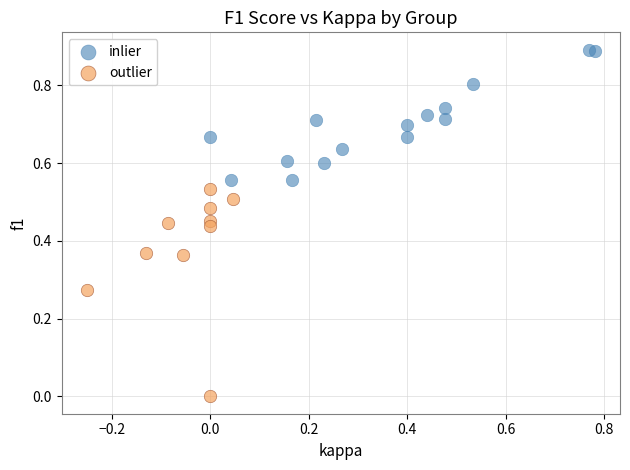

Which series contains the lowest Y value?

outlier